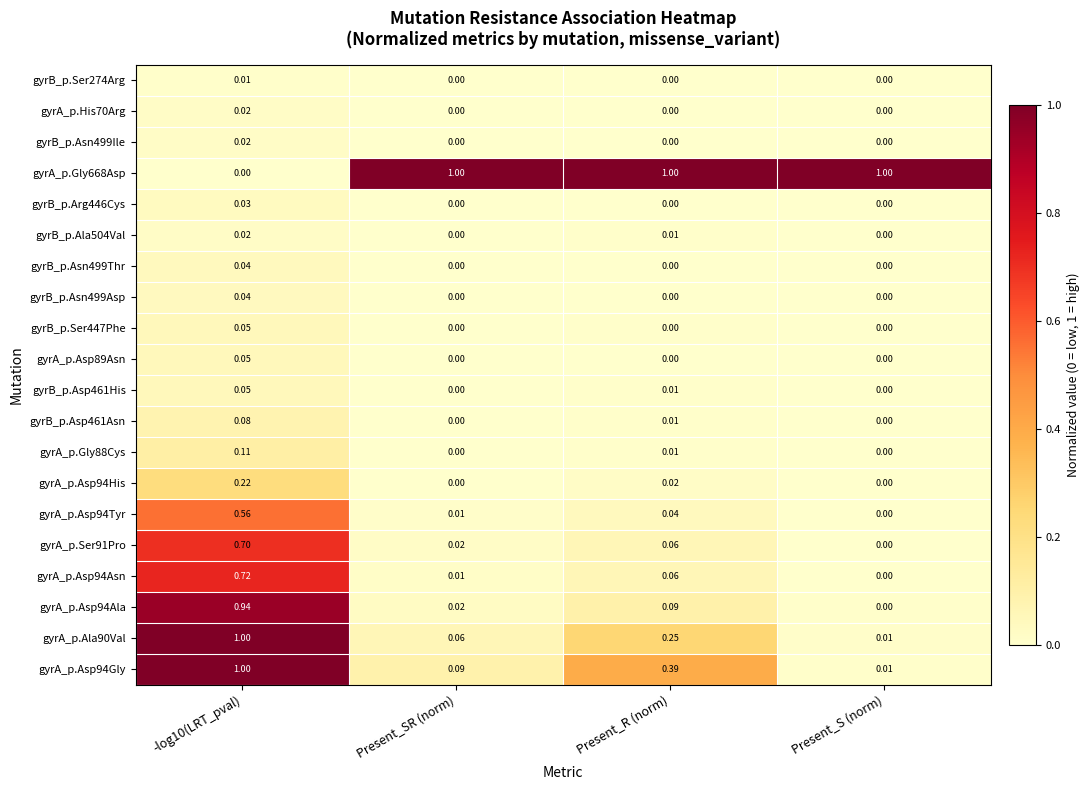

Is the value of gyrA_p.Gly88Cys at Present_SR (norm) greater than the value of gyrA_p.Asp94His at Present_R (norm)?

No